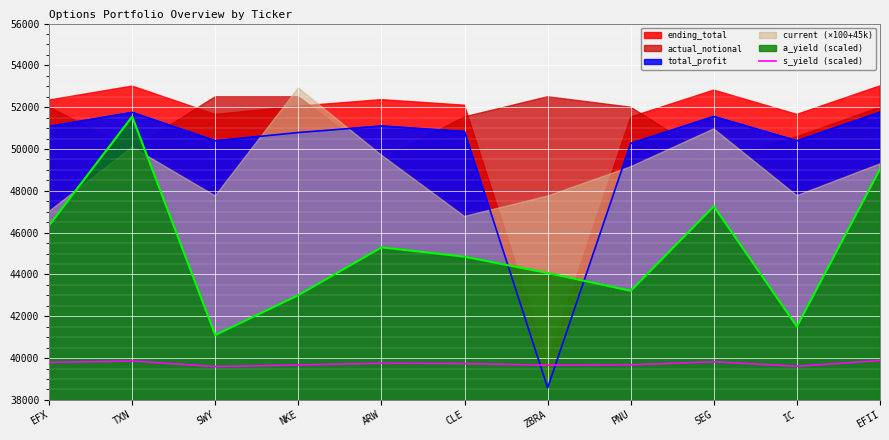

At which label does the data first exceed 39738?

EFX